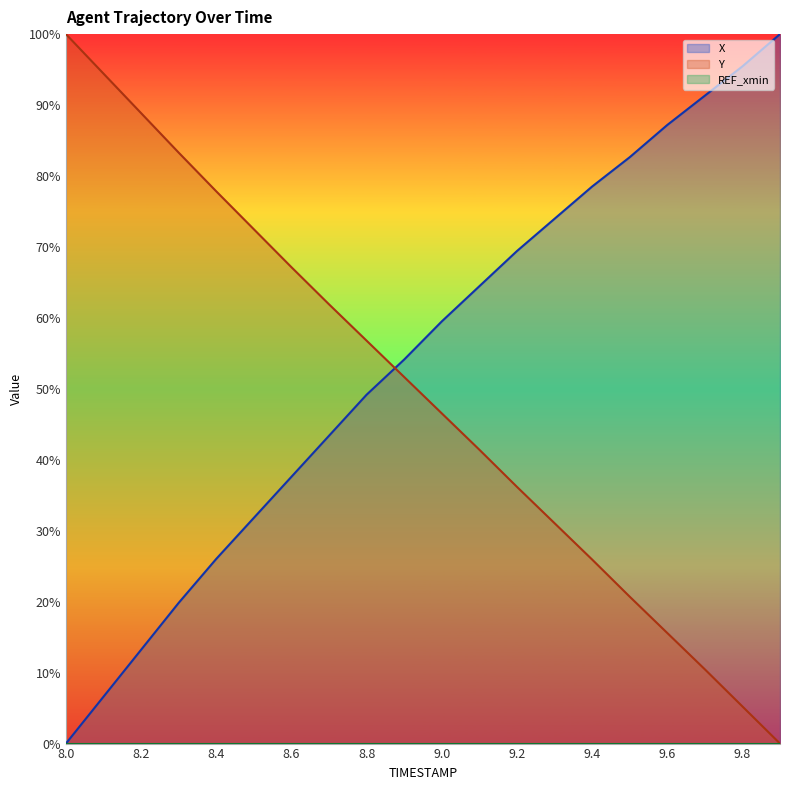

Between which two adjacent categories do Y and X first intersect?

8.8 and 8.9